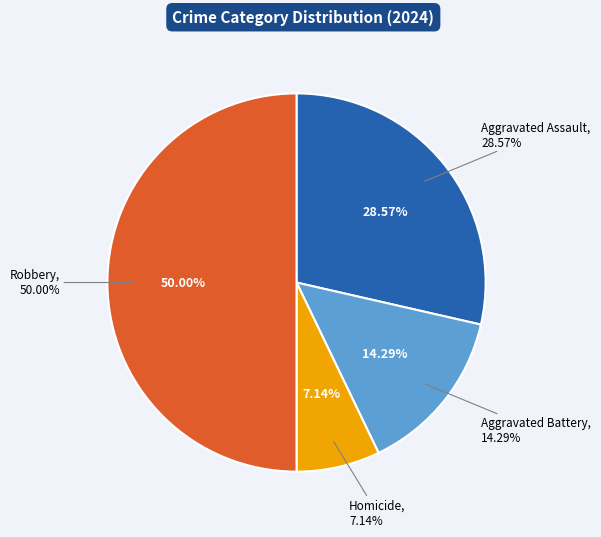

What is the total percentage of Aggravated Battery and Aggravated Assault?

42.9%